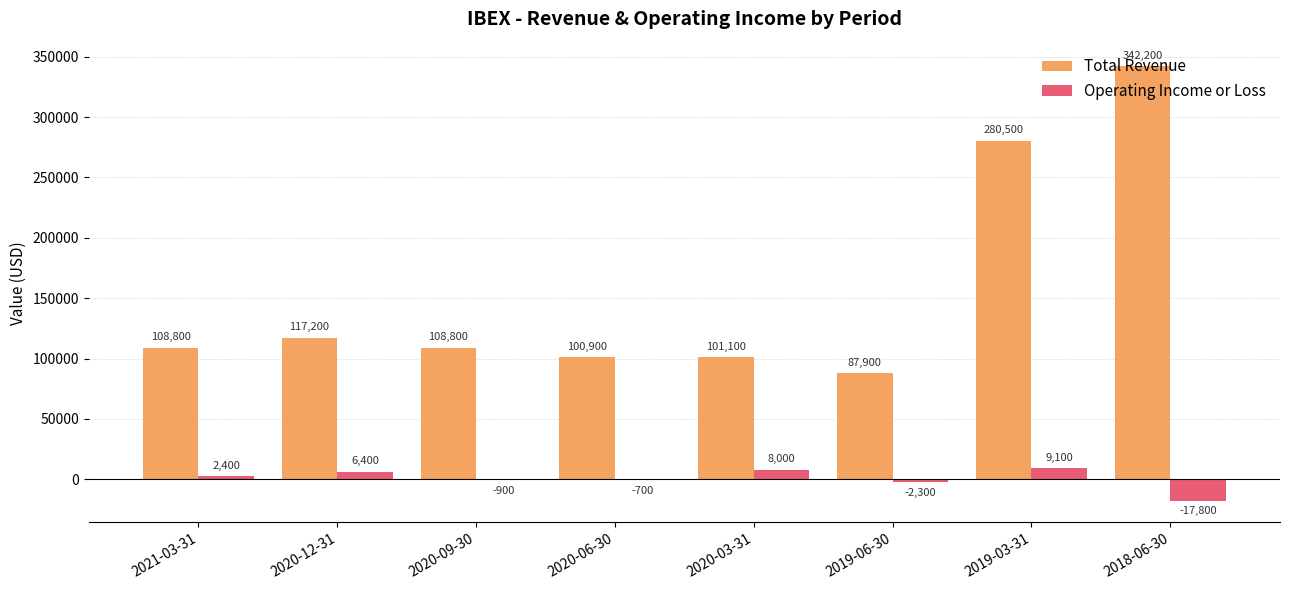

Read the Total Revenue value at 2020-12-31.

117200